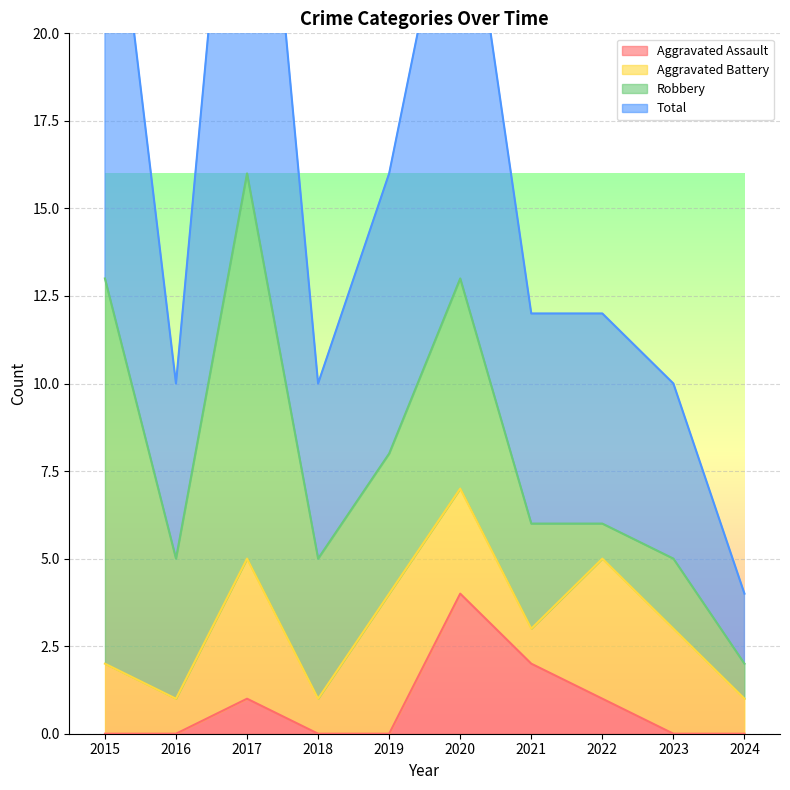

What is the highest value of the Aggravated Assault series?

4